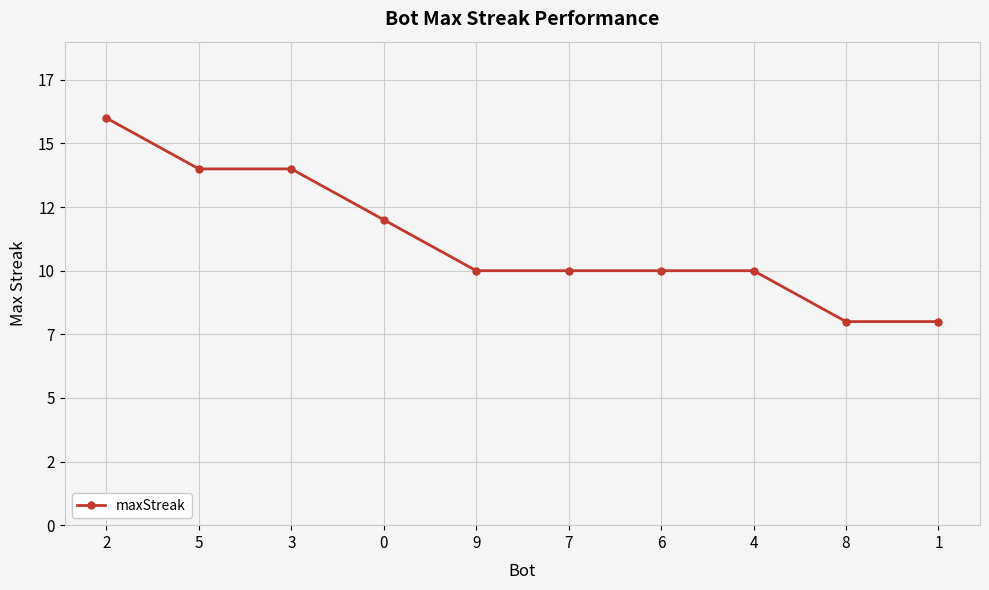

What is the minimum value shown in the chart?

8